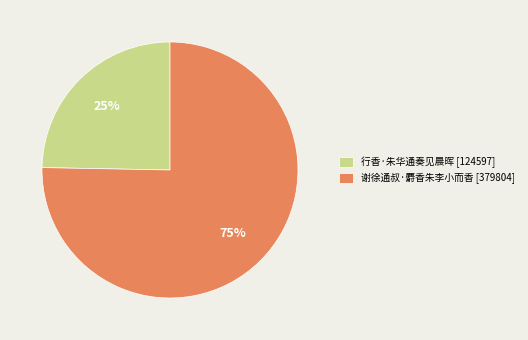

What is the largest slice in the pie chart?

谢徐通叔·麝香朱李小而香